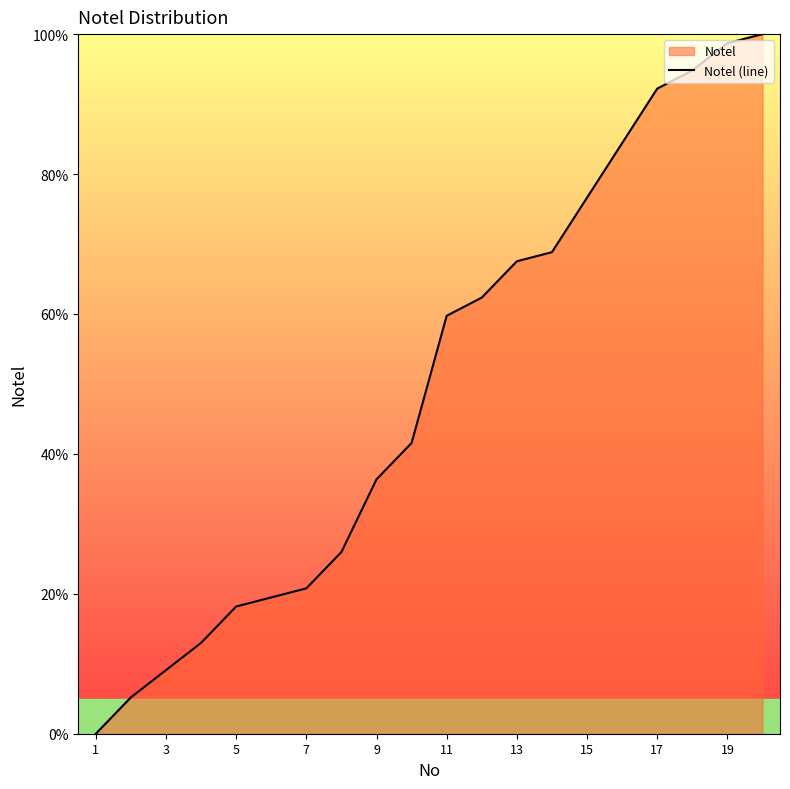

At which category does the chart reach its minimum across all series?

1